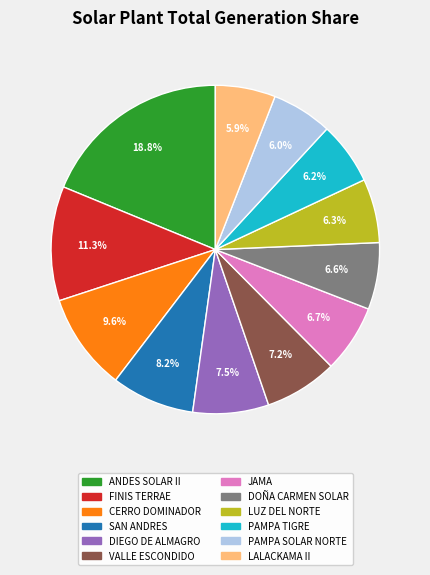

Is there any slice that represents more than half of the pie?

No